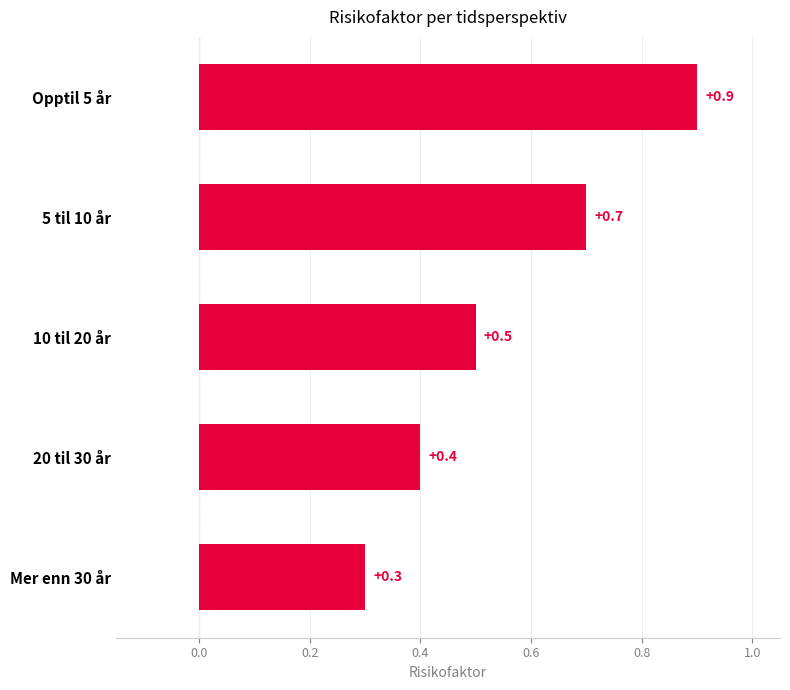

True or false: the data shows 0.4 at 20 til 30 år.

True